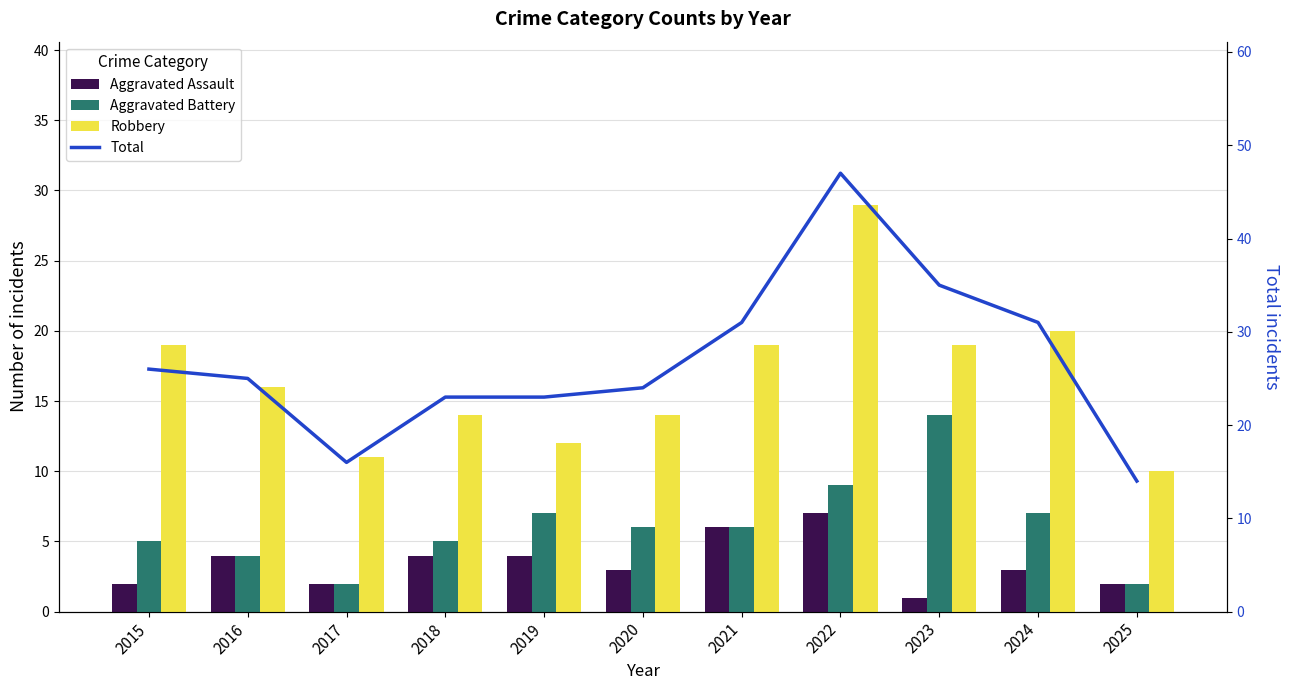

What is the spread (max minus min) of values at 2022?

40